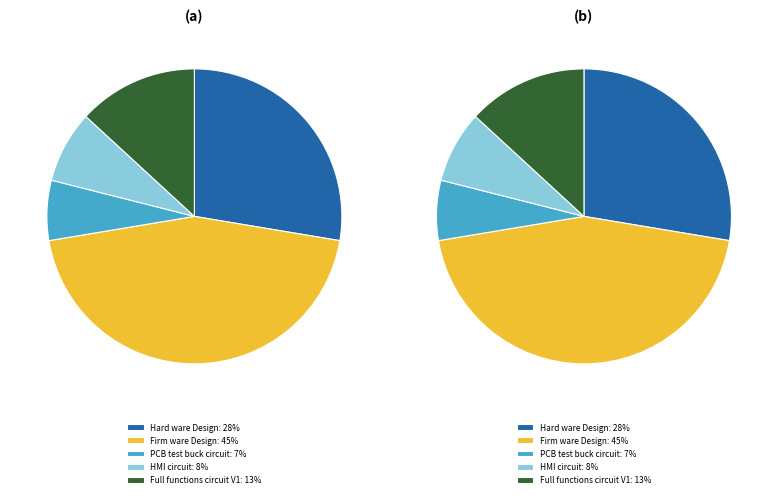

Does 1. Hard ware Design represent more than half of the total?

No